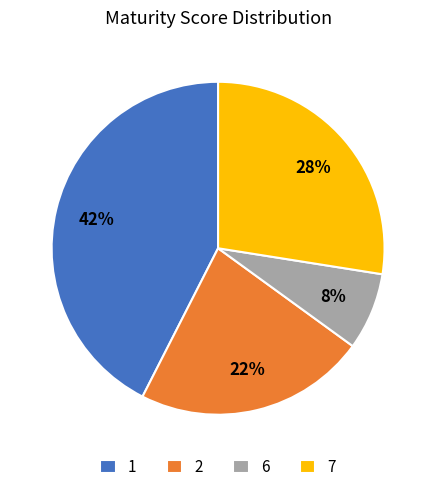

What percentage is the 6 slice, to the nearest percent?

8%